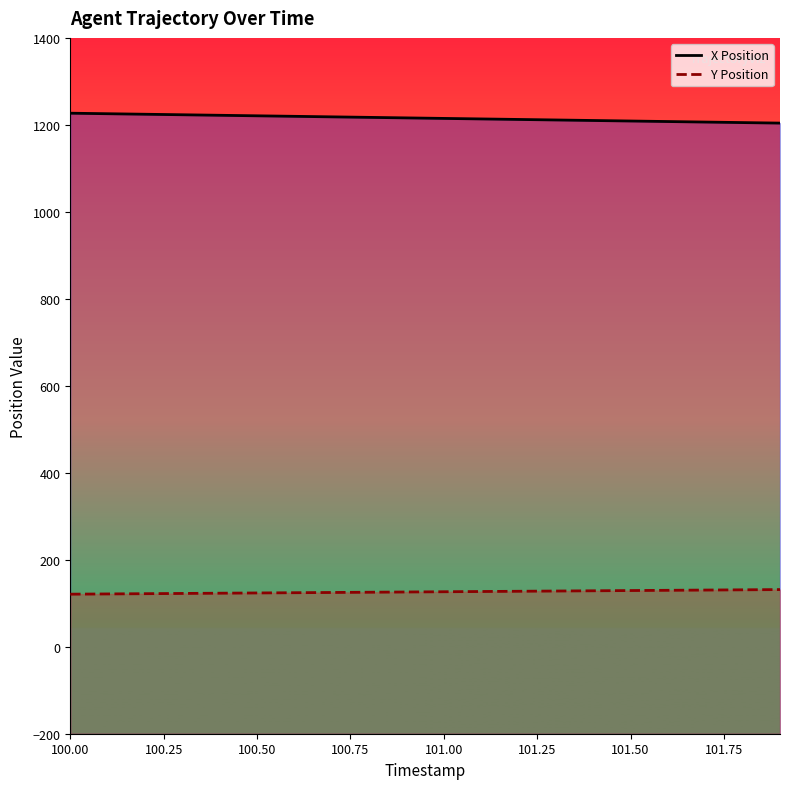

What is the difference between the second highest and second lowest values in the X Position series?

20.4